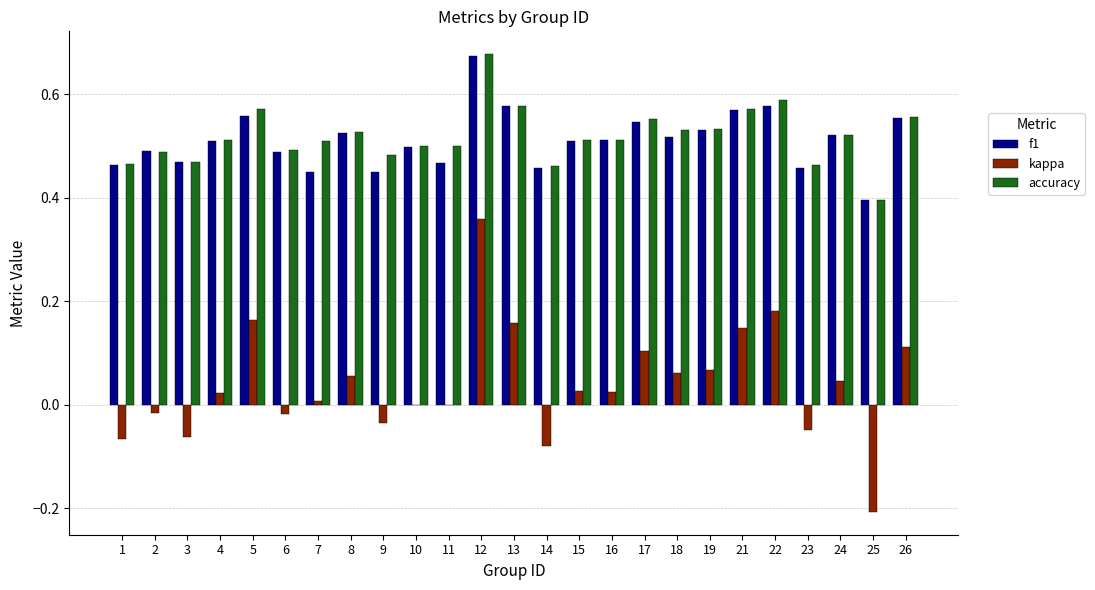

The kappa series shows -0.0 at 6. True or false?

True